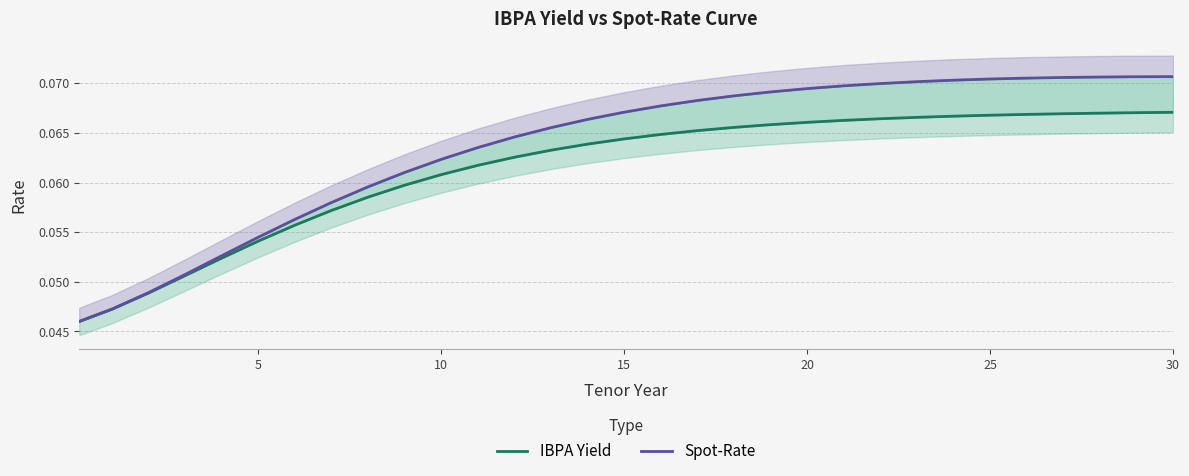

Which series has the largest total across all categories?

Spot-Rate